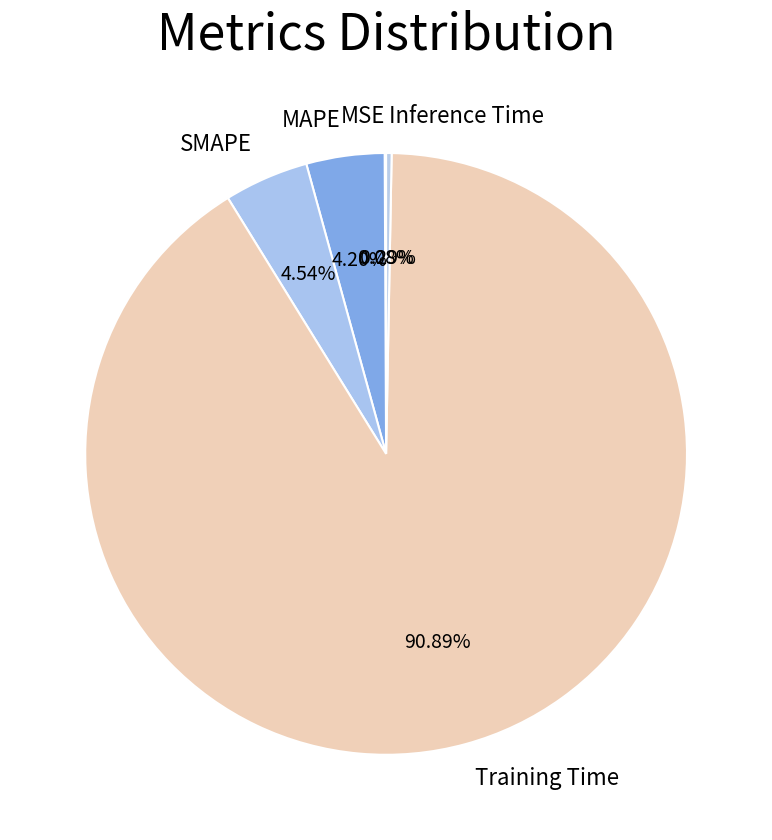

Do Inference Time and MAPE together represent more than half of the pie?

No